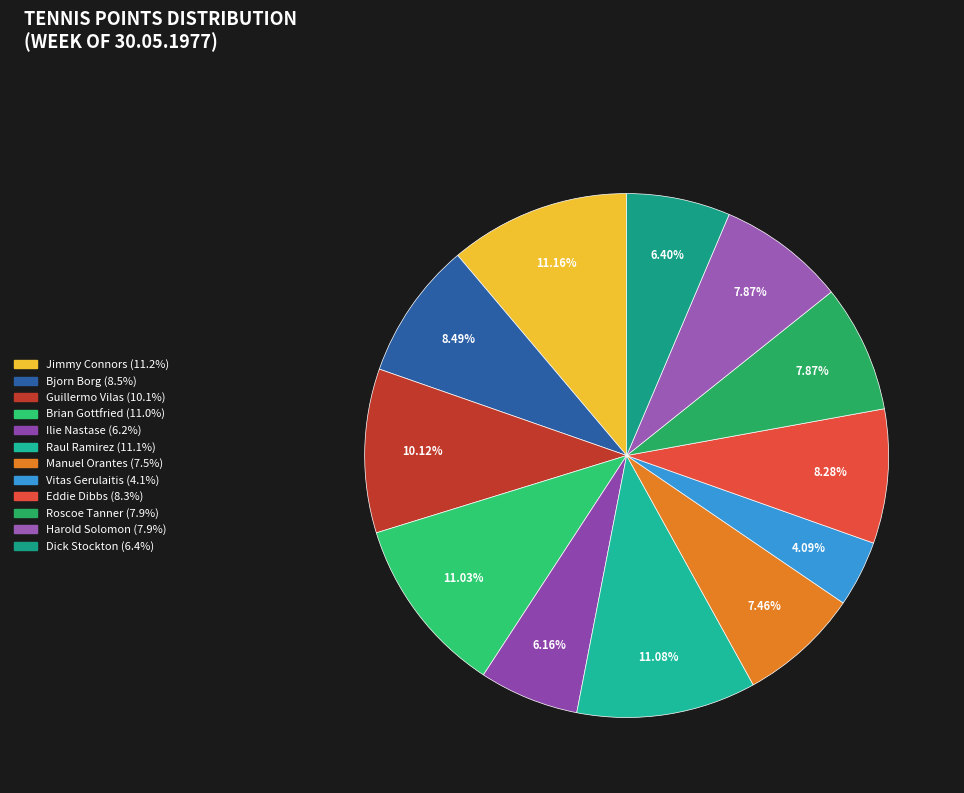

The Manuel Orantes slice represents 7% of the pie. True or false?

True